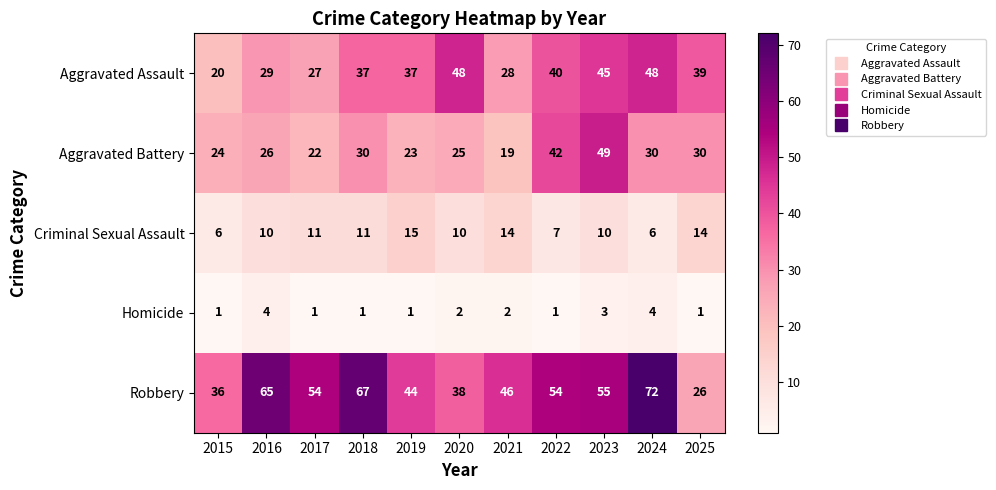

The value of Criminal Sexual Assault at 2016 is 10. True or false?

True